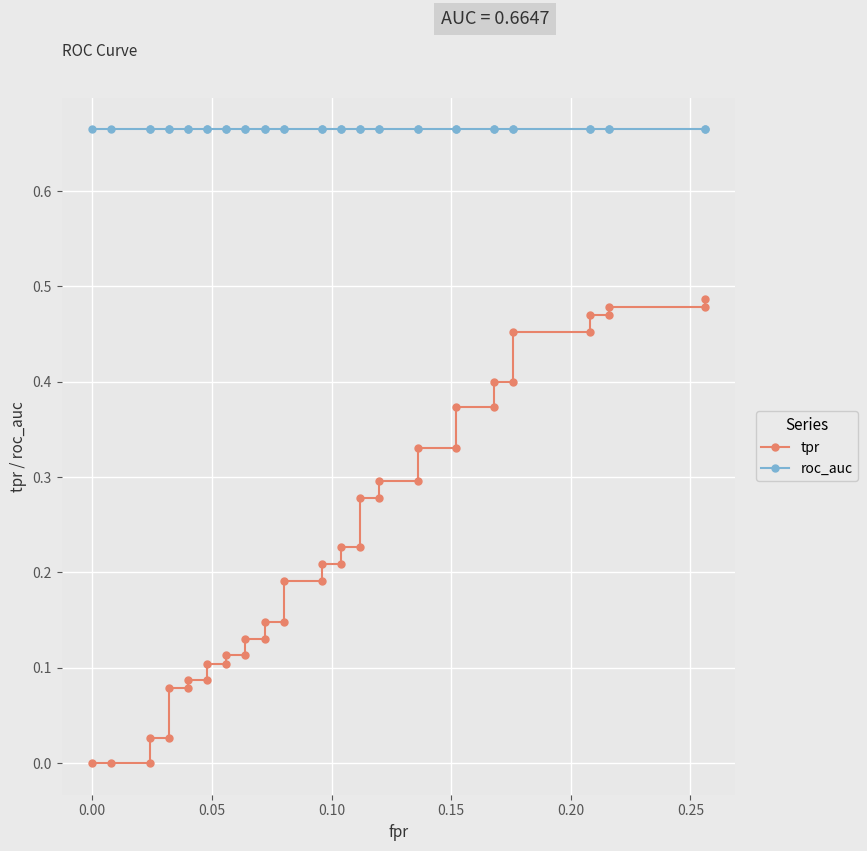

What is the average value of the tpr series?

0.2